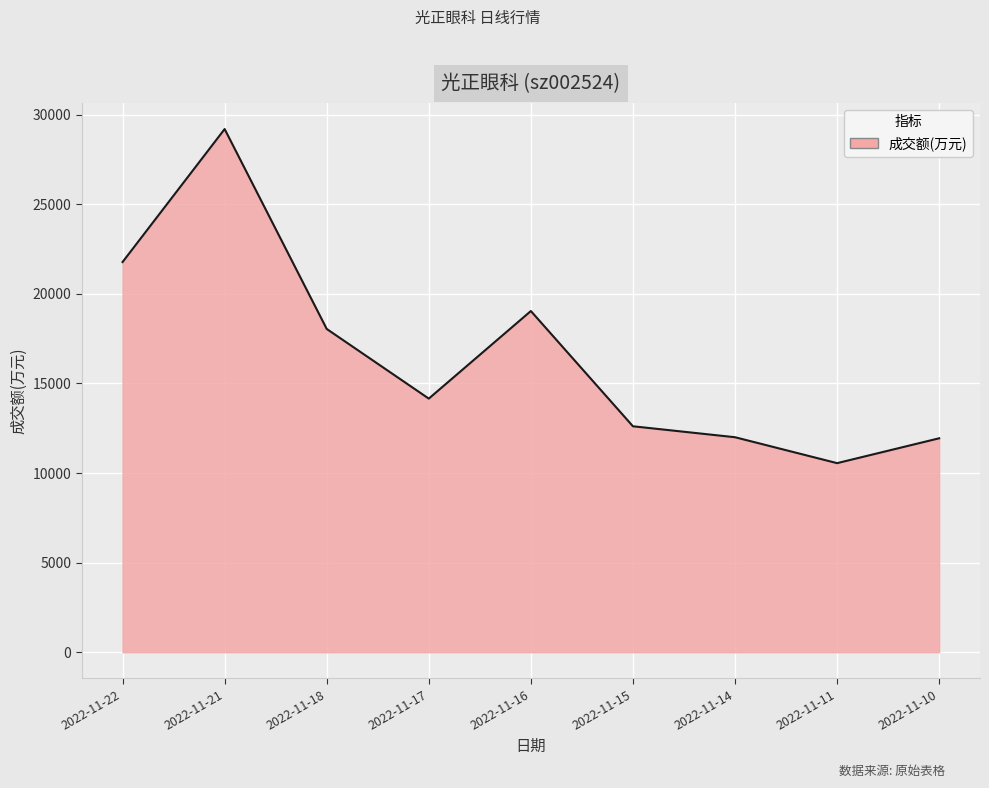

The value at 2022-11-14 is 19579. True or false?

False